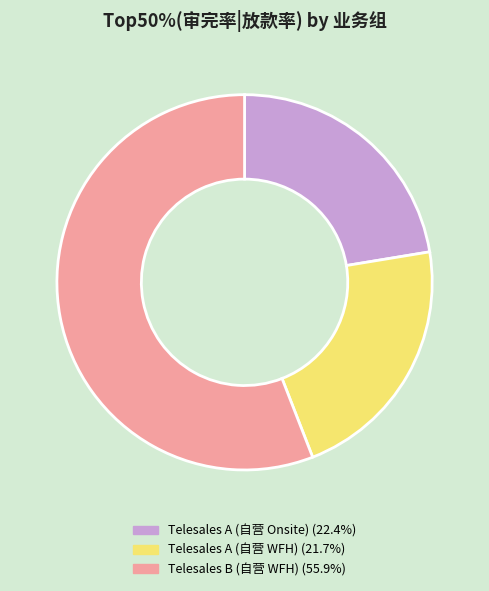

Do Telesales B (自营 WFH) and Telesales A (自营 Onsite) together represent more than half of the pie?

Yes